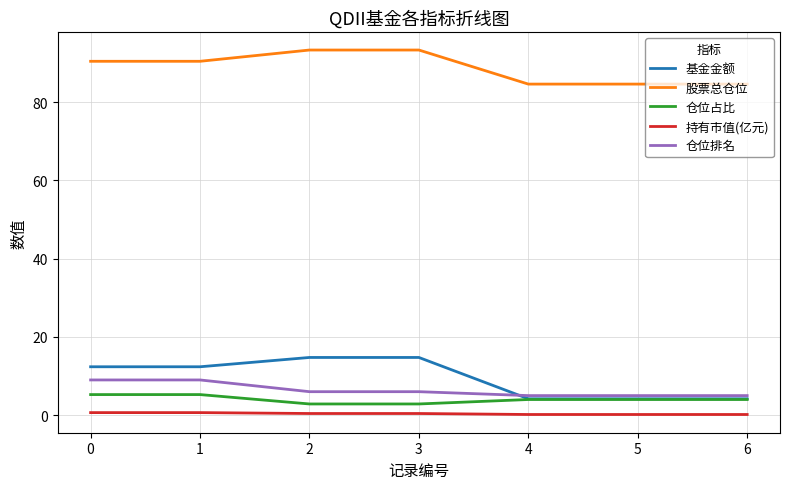

List the series in order of their peak value, highest first.

股票总仓位, 基金金额, 仓位排名, 仓位占比, 持有市值(亿元)